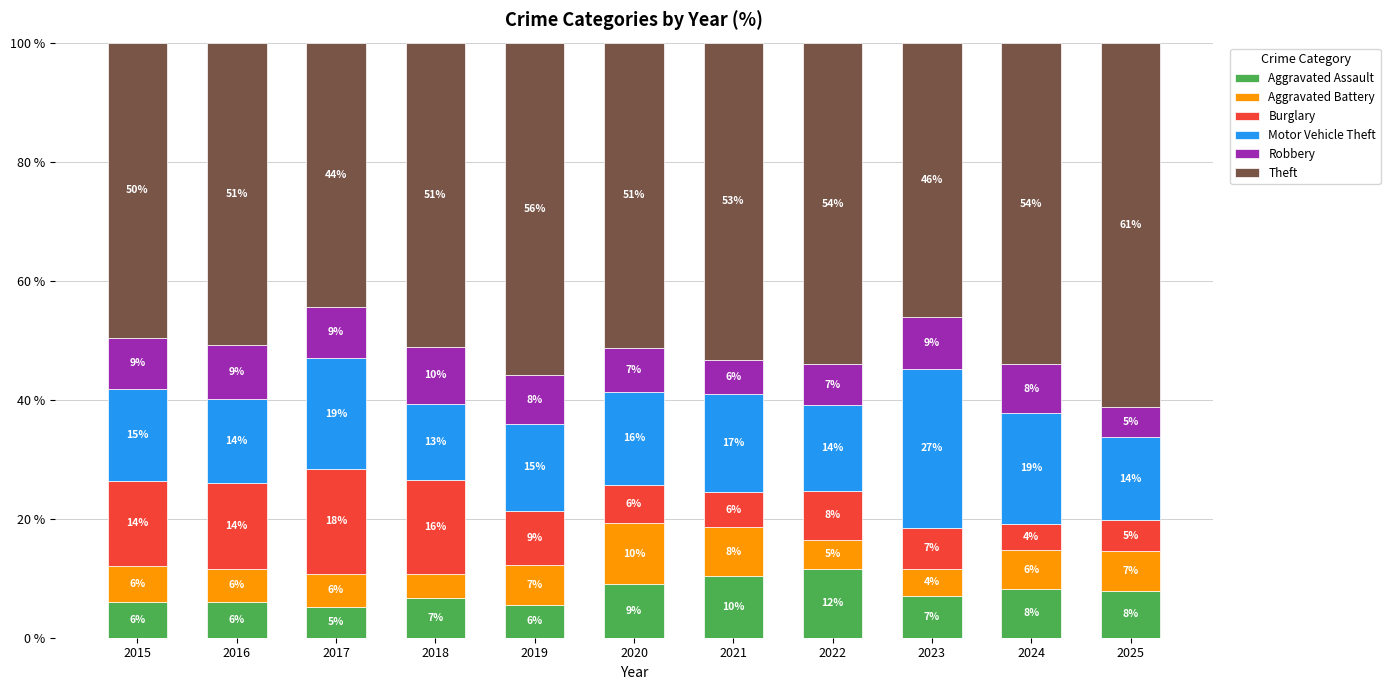

What is the total value across all series at 2022?

100.0